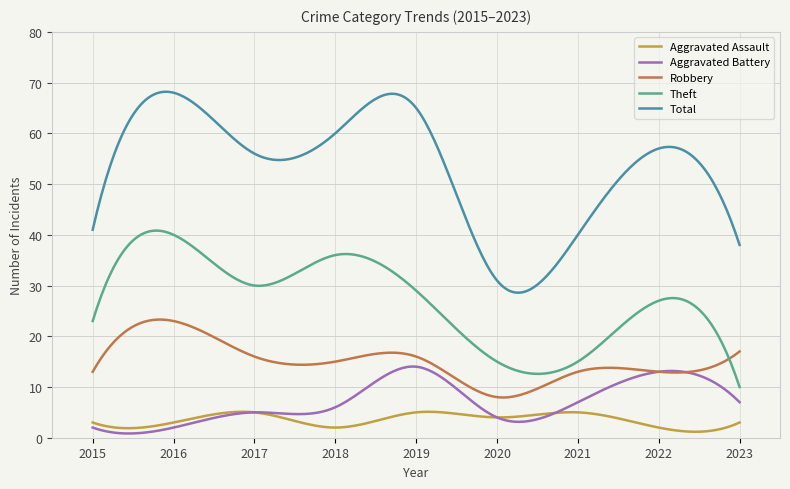

What is the highest value of the Theft series?

40.8